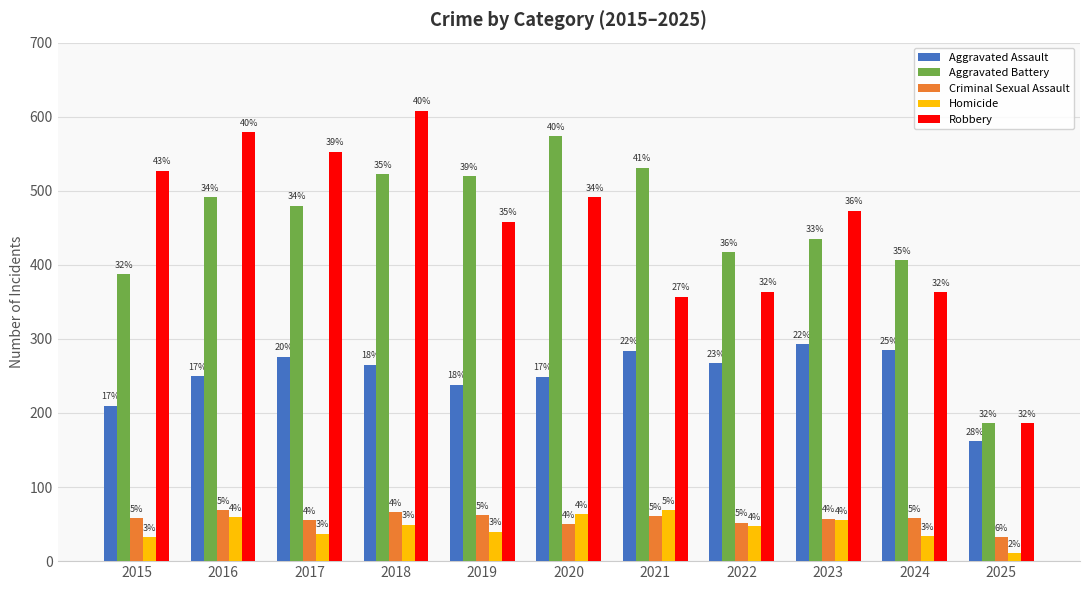

List the series in order of their peak value, lowest first.

Criminal Sexual Assault, Homicide, Aggravated Assault, Aggravated Battery, Robbery